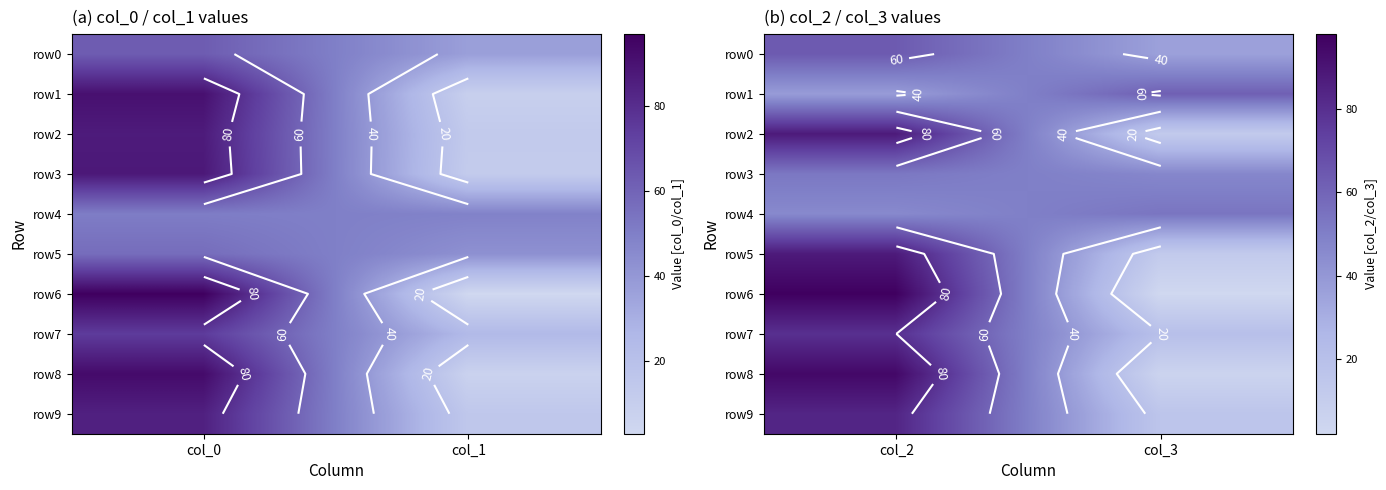

Read the row6 value at col_2.

98